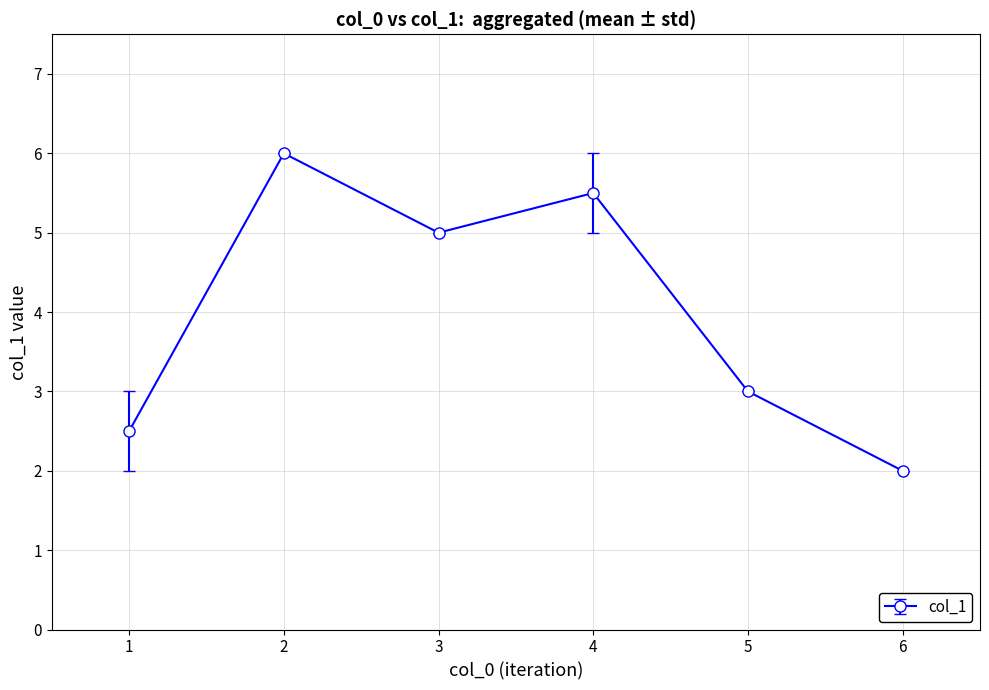

What is the value of the 1st point from the left?

2.5